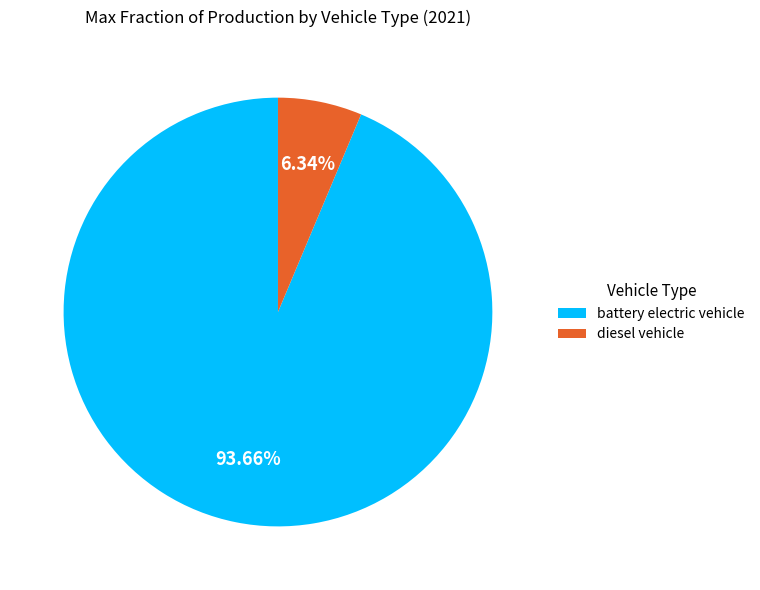

True or false: diesel vehicle accounts for 6% of the total.

True